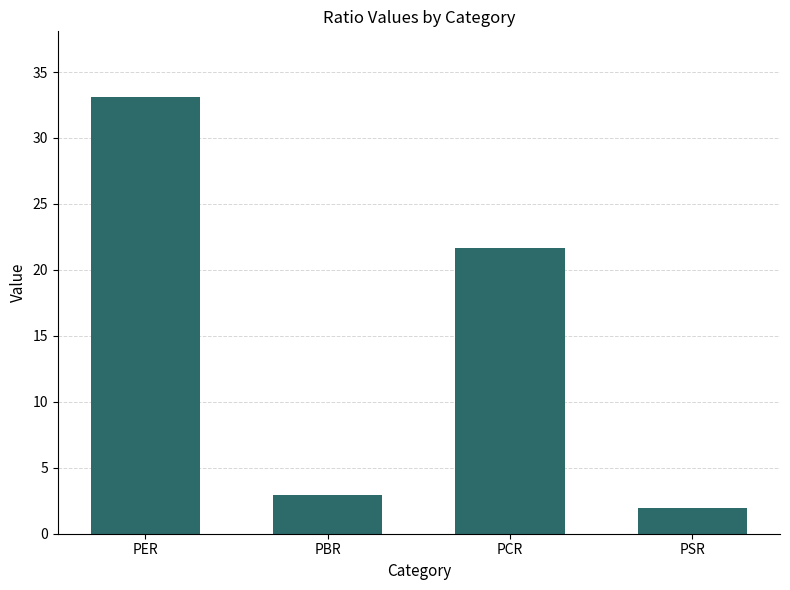

Reading left to right, what are all the values shown in this chart?

33.1	2.9	21.7	1.9